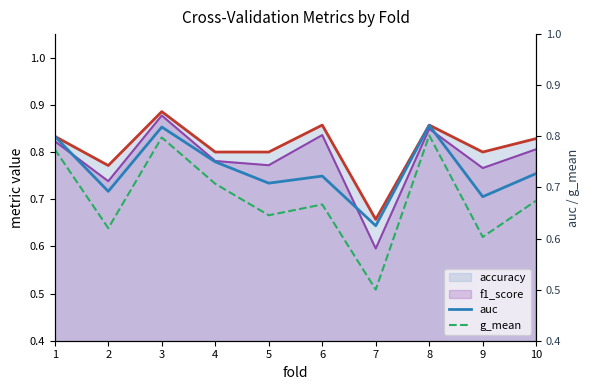

Reading right to left, extract all data points from this chart.

auc: 10=0.7	9=0.7	8=0.8	7=0.6	6=0.7	5=0.7	4=0.8	3=0.8	2=0.7	1=0.8
g_mean: 10=0.7	9=0.6	8=0.8	7=0.5	6=0.7	5=0.6	4=0.7	3=0.8	2=0.6	1=0.8